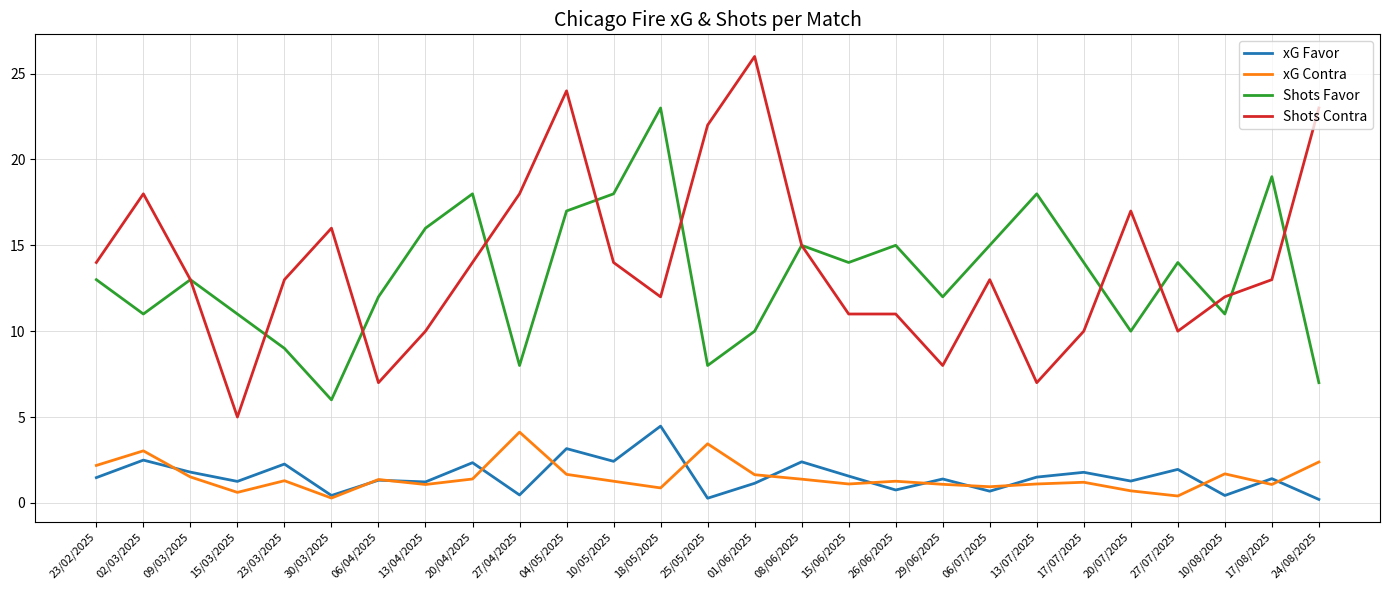

What is the greatest value displayed?

26.0